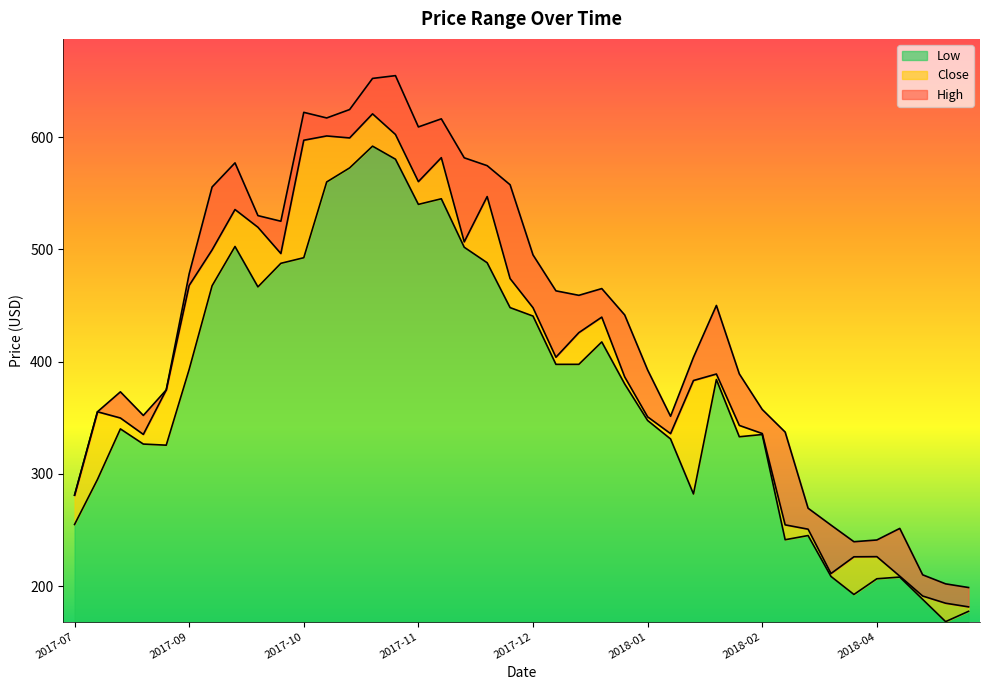

At which category is the sum across all series the highest?

2017-10-30